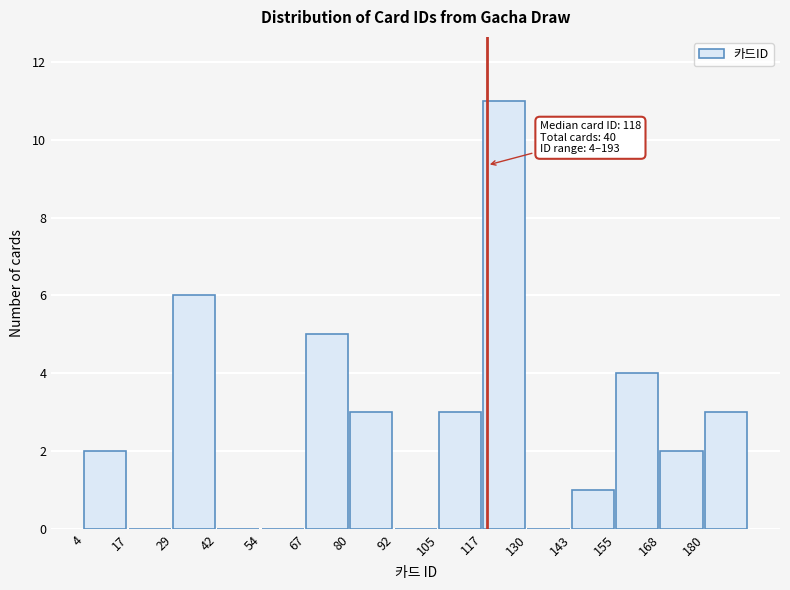

Which range on the x-axis has the tallest bar?

117.4 to 130.0